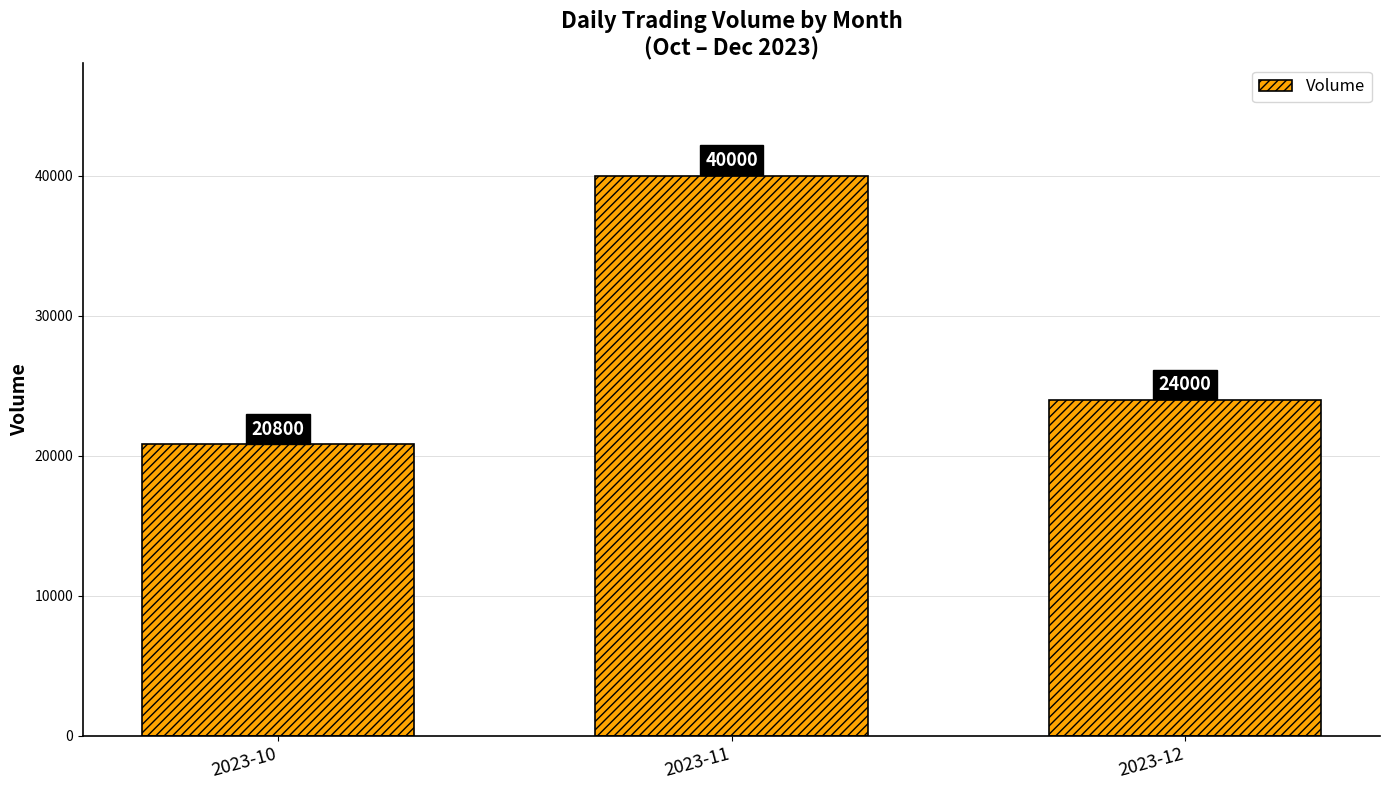

Reading left to right, list all the values displayed in this chart.

2023-10=20800	2023-11=40000	2023-12=24000